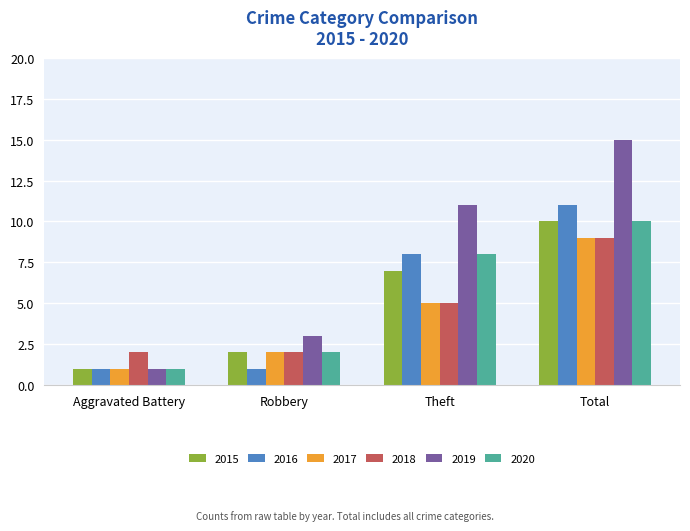

Read the 2015 value at Total.

10